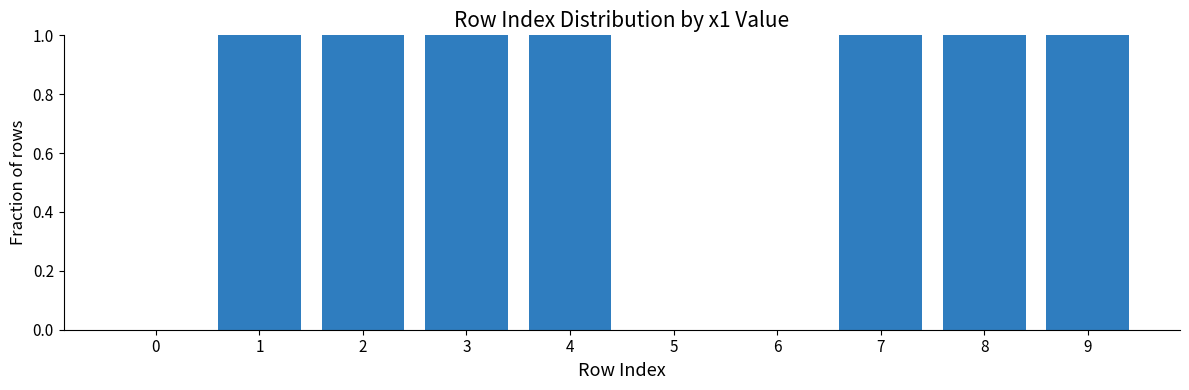

What is the change in value from 0 to 4?

+1